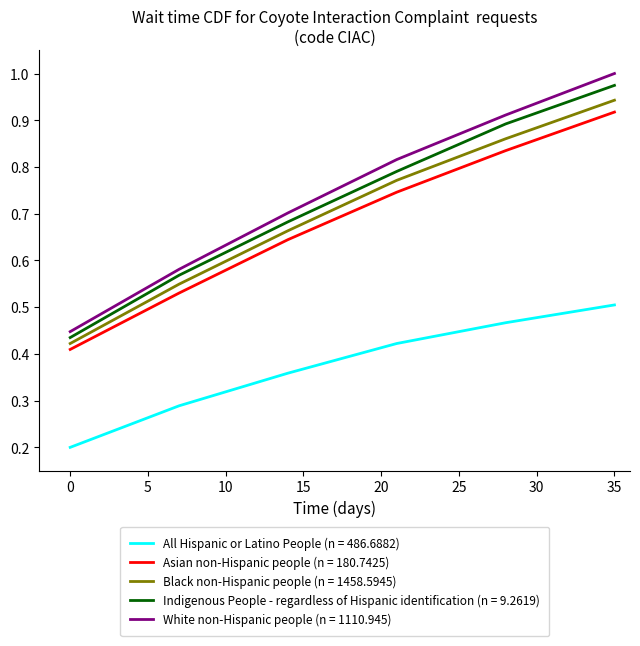

True or false: All Hispanic or Latino People (n = 486.6882) and Asian non-Hispanic people (n = 180.7425) intersect in this chart.

False